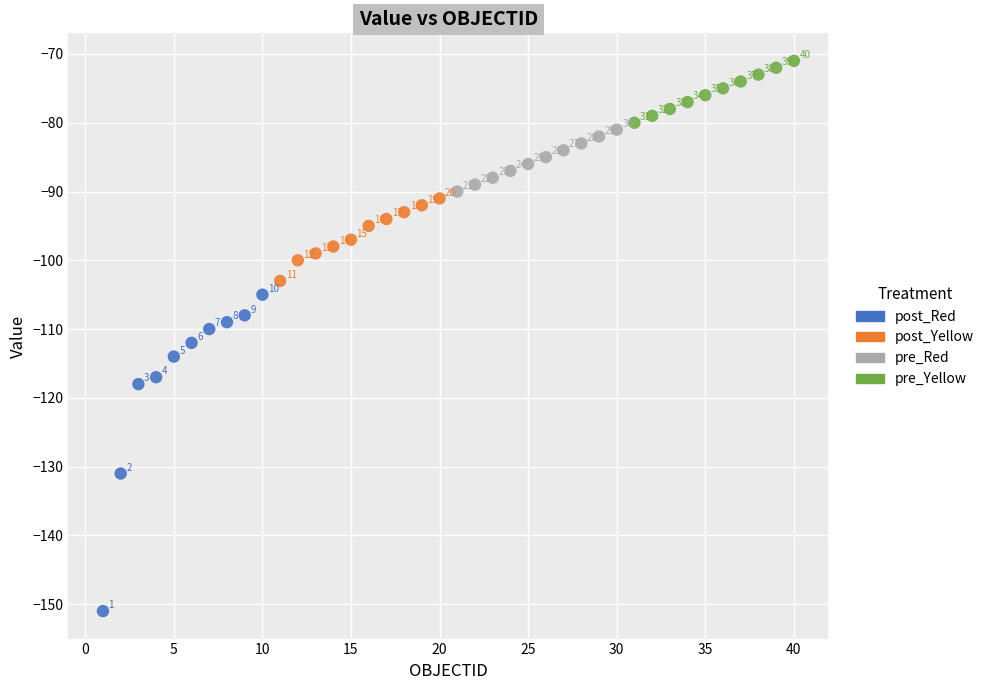

Which series reaches the minimum Y coordinate?

post_Red